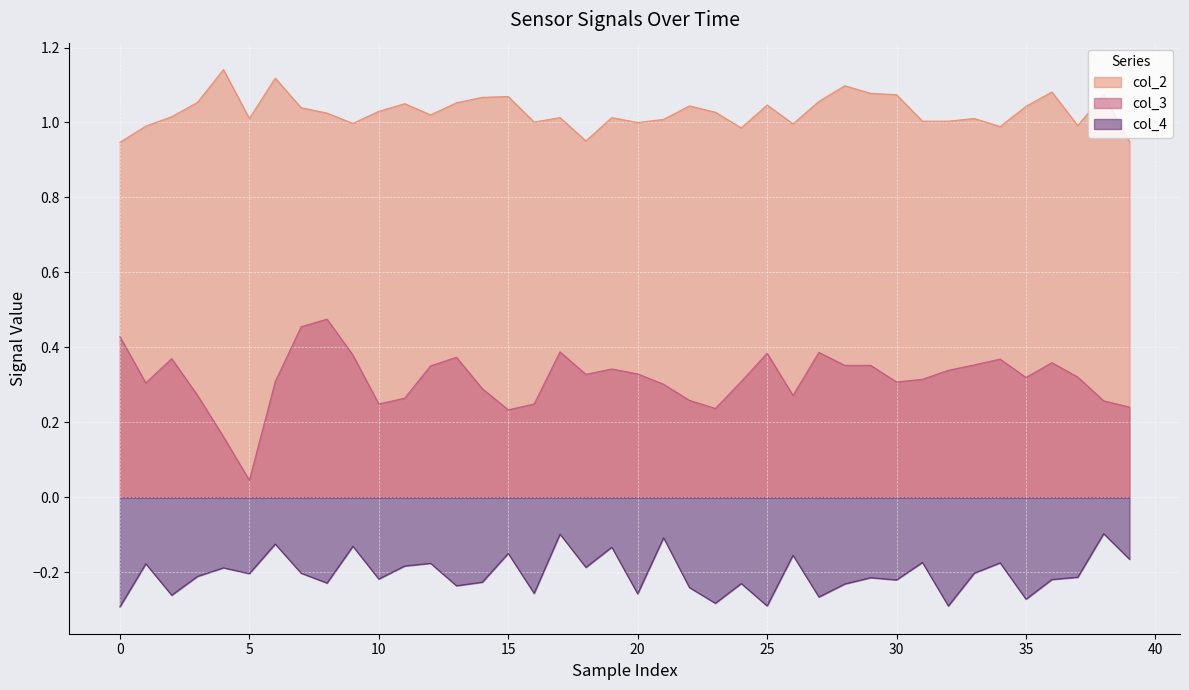

What is the sum of all col_2 values?

41.2